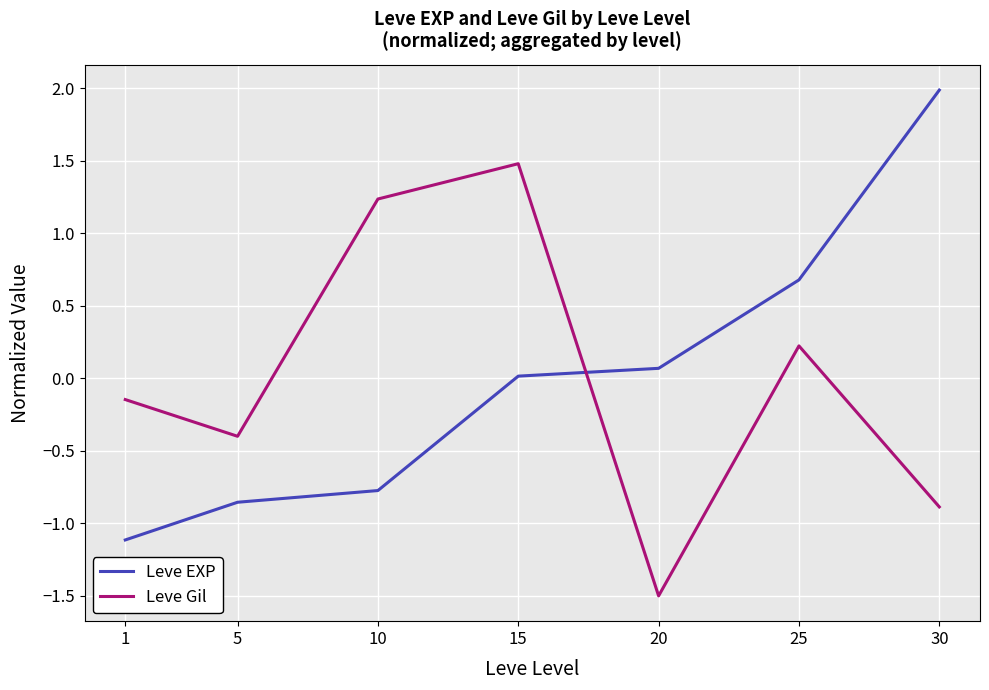

Does the chart display data point markers on the line(s)?

No